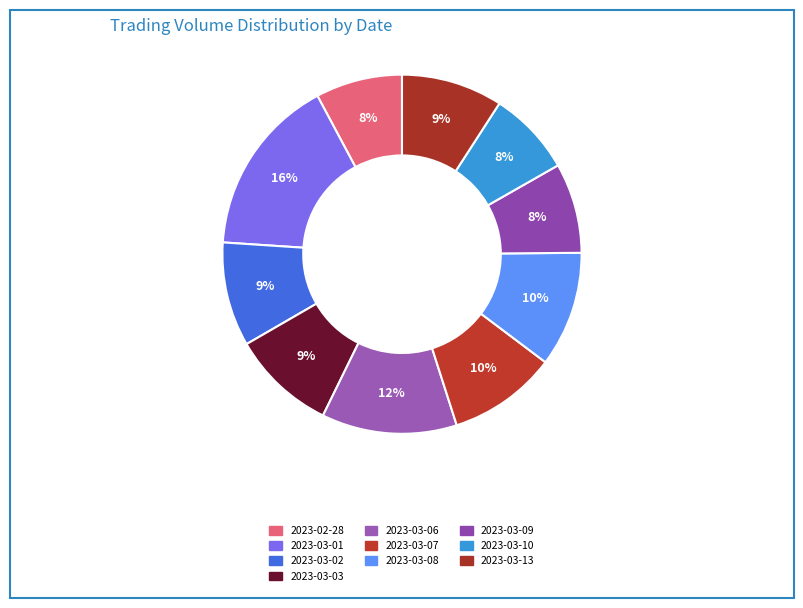

Rank the categories by value from highest to lowest.

2023-03-01, 2023-03-06, 2023-03-08, 2023-03-07, 2023-03-03, 2023-03-02, 2023-03-13, 2023-03-09, 2023-02-28, 2023-03-10